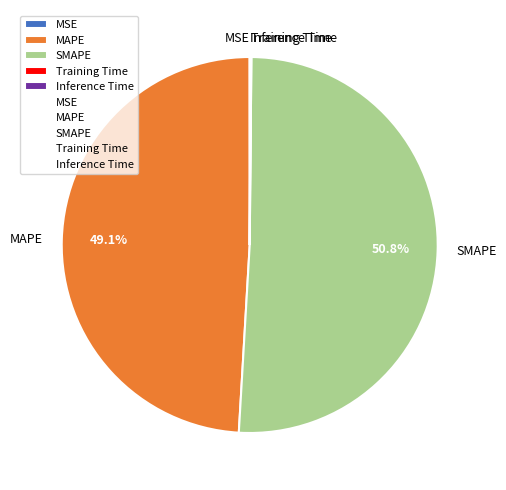

What is the majority slice?

SMAPE